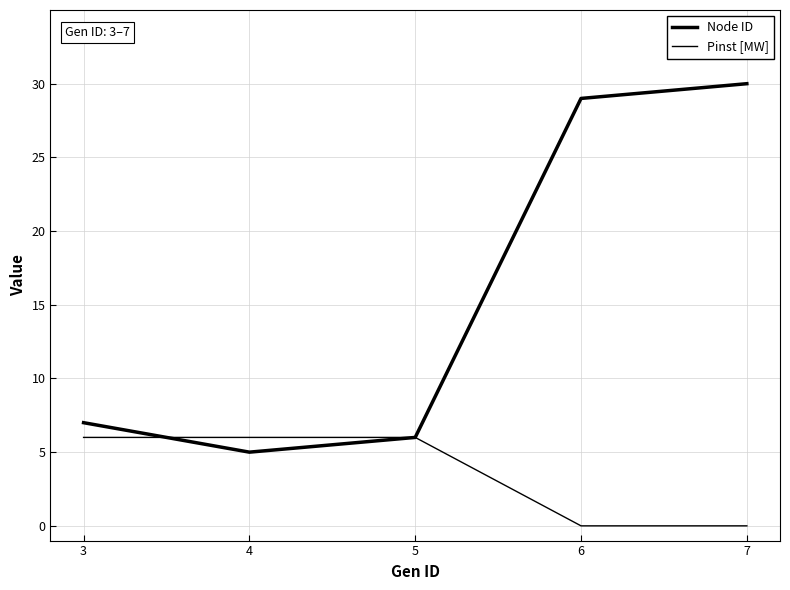

How many lines are shown in the chart?

2